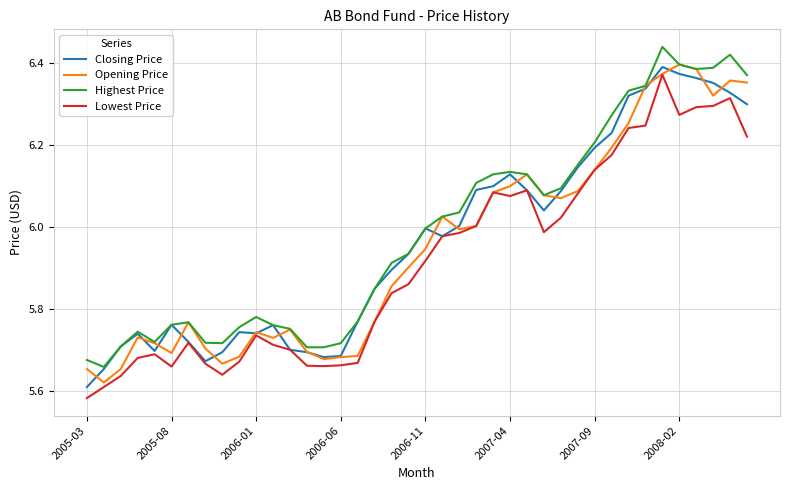

Rank the series by their average value, from lowest to highest.

Lowest Price, Opening Price, Closing Price, Highest Price